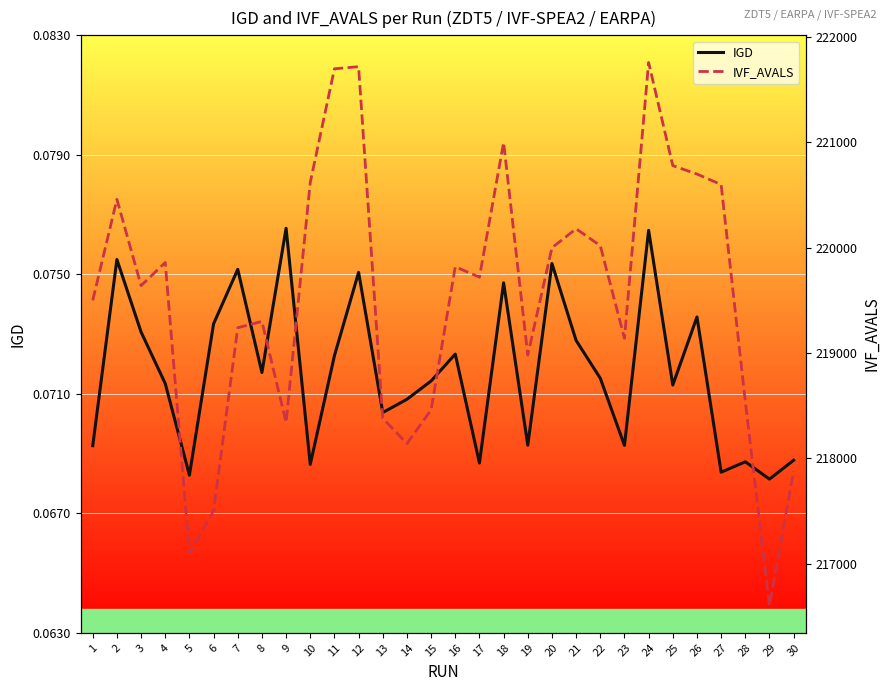

Reading right to left, what are all the values shown in this chart?

IGD: 0.1	0.1	0.1	0.1	0.1	0.1	0.1	0.1	0.1	0.1	0.1	0.1	0.1	0.1	0.1	0.1	0.1	0.1	0.1	0.1	0.1	0.1	0.1	0.1	0.1	0.1	0.1	0.1	0.1	0.1
IVF_AVALS: 217880.0	216600.0	218540.0	220600.0	220700.0	220780.0	221760.0	219140.0	220020.0	220180.0	220000.0	218980.0	221000.0	219720.0	219820.0	218460.0	218140.0	218380.0	221720.0	221700.0	220620.0	218340.0	219300.0	219240.0	217500.0	217100.0	219860.0	219640.0	220460.0	219500.0